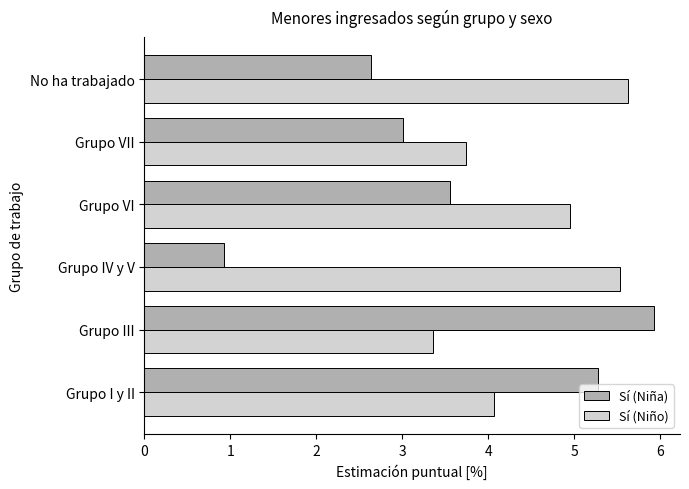

How many values in the Sí (Niño) series exceed 4?

4